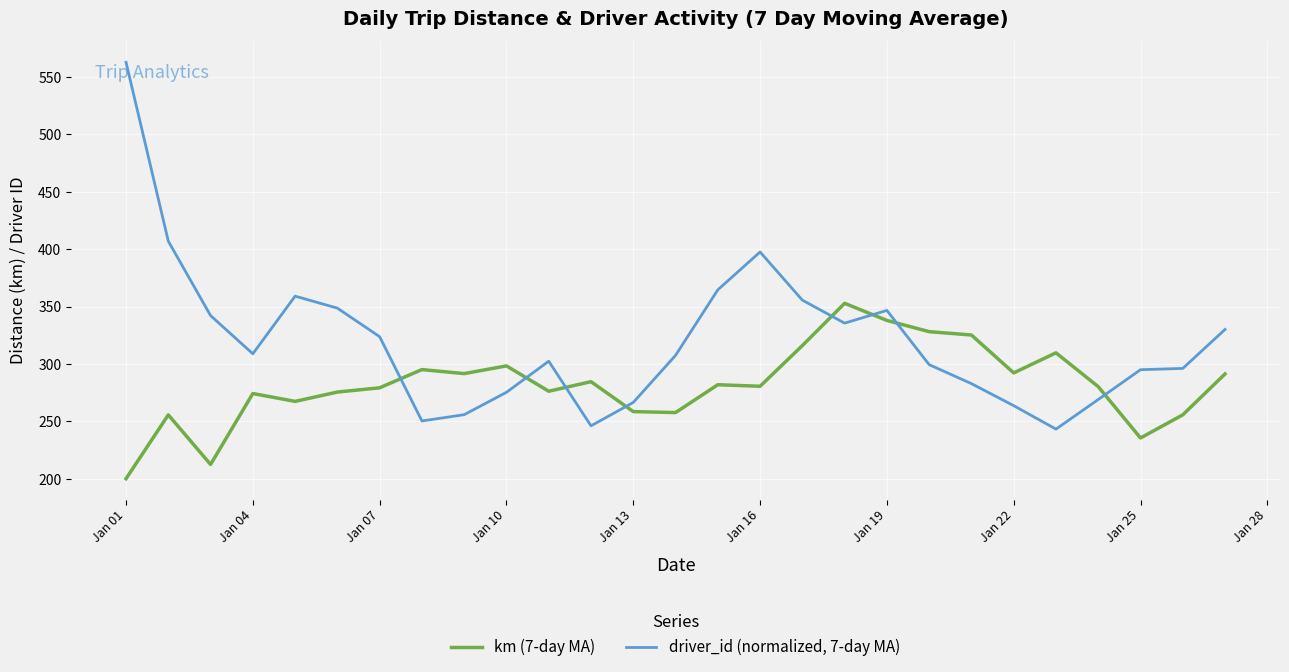

Rank the series by their maximum value, from highest to lowest.

driver_id (normalized, 7-day MA), km (7-day MA)